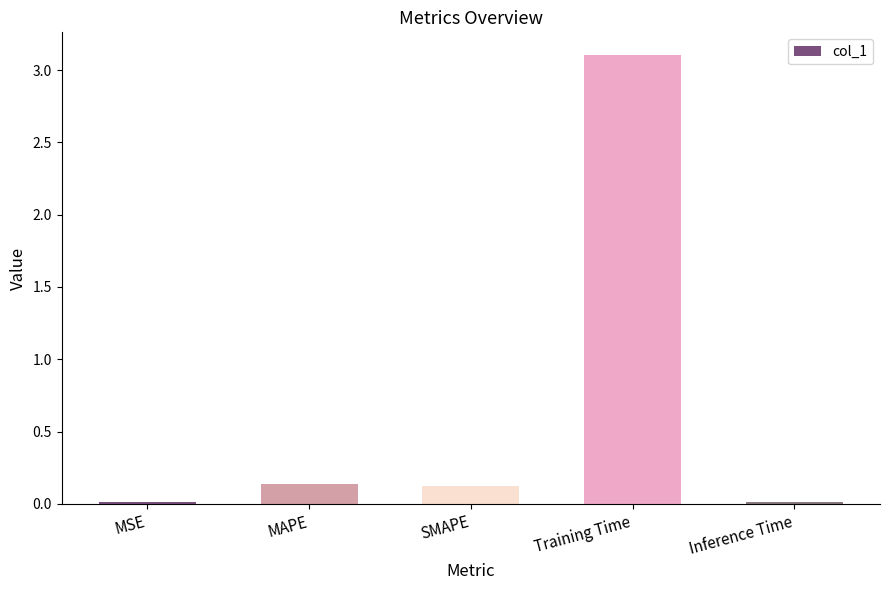

The value at SMAPE is 0.1. True or false?

True